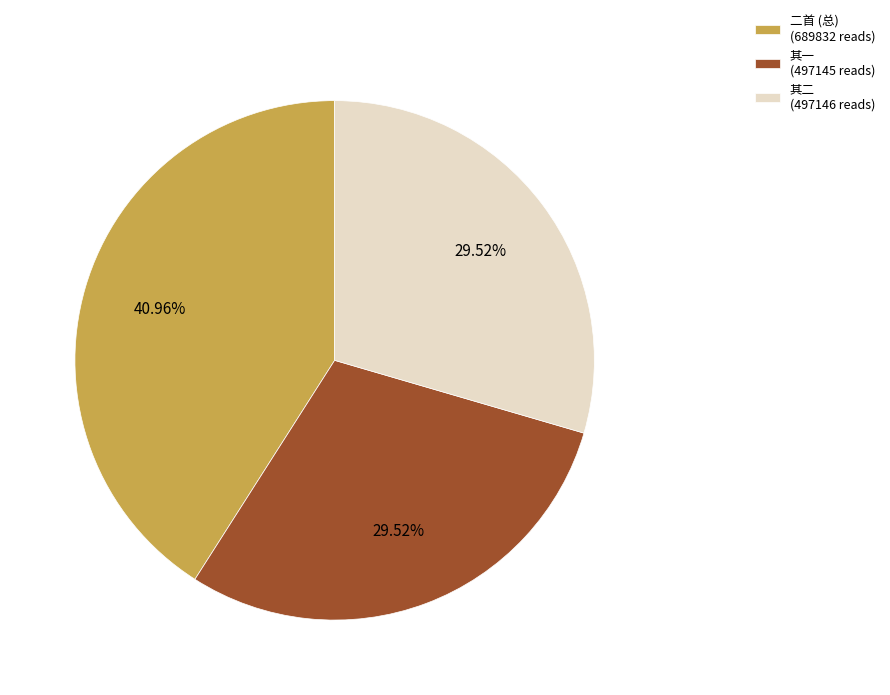

Combined, do 其二 (497146 reads) and 二首 (总) (689832 reads) account for over 50%?

Yes